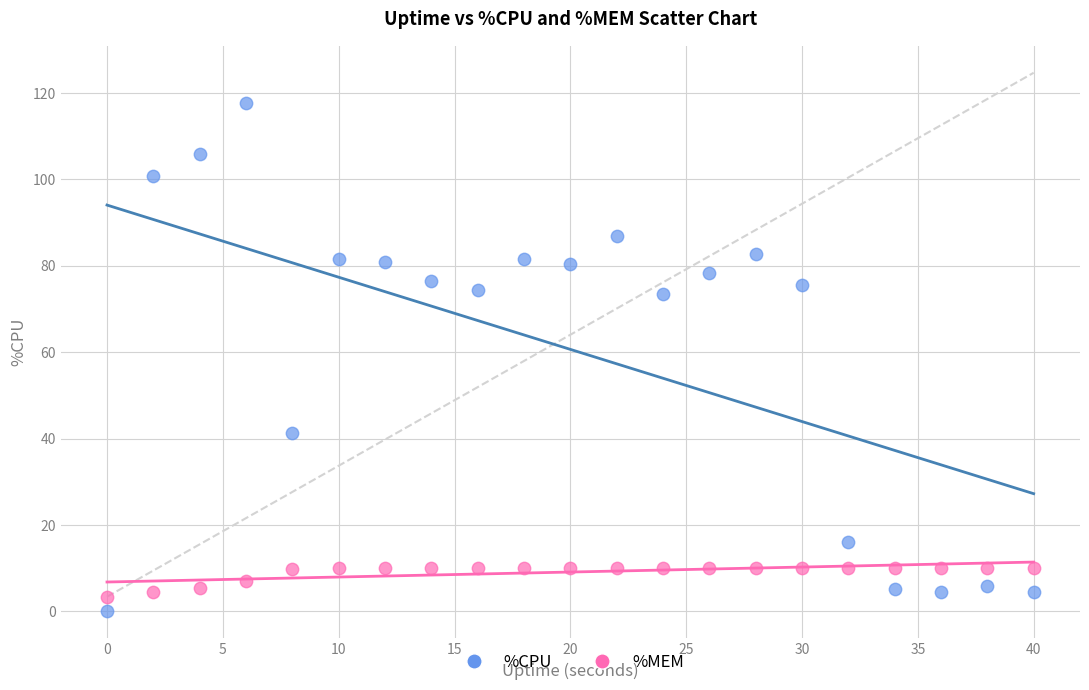

What are all the series names shown in the legend?

%CPU, %MEM